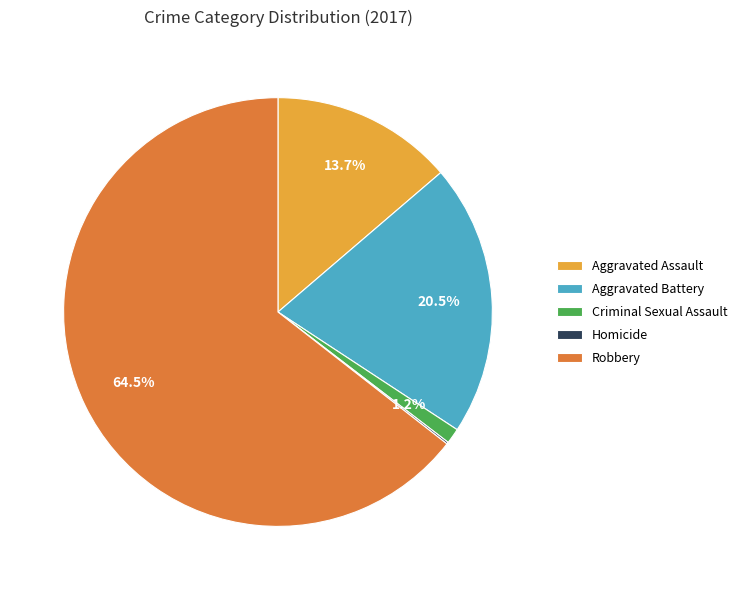

What percentage is NOT represented by Robbery?

35.5%